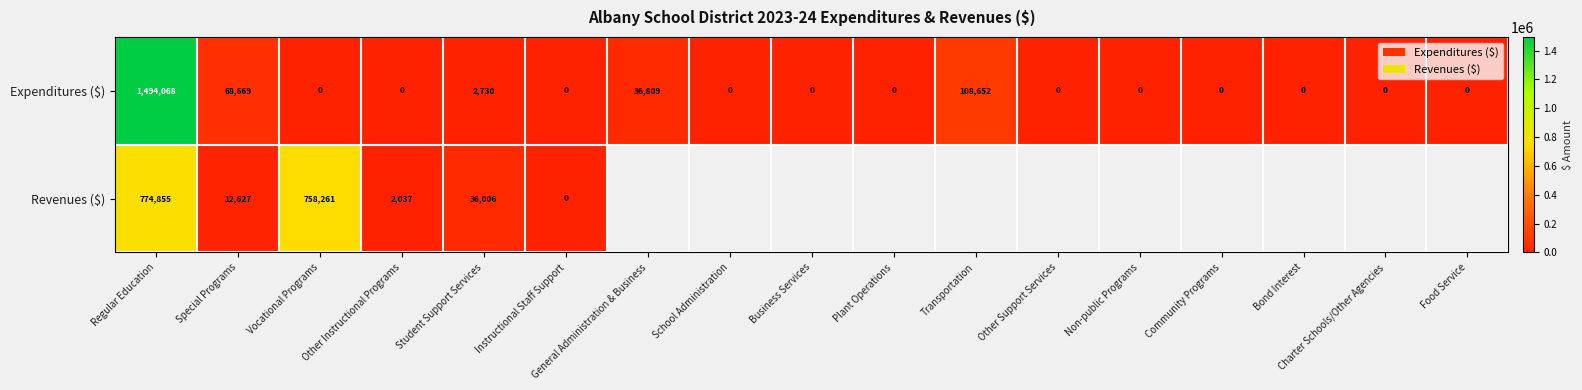

How many data points in Expenditures ($) are above 0?

5